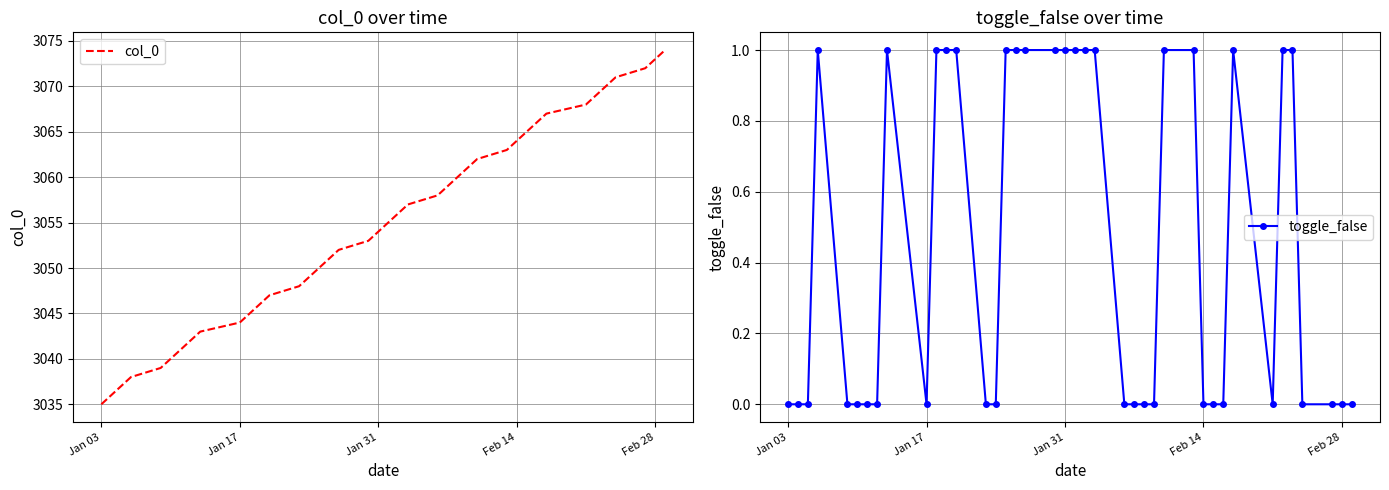

Reading left to right, extract all data points from this chart.

col_0: 3035	3036	3037	3038	3039	3040	3041	3042	3043	3044	3045	3046	3047	3048	3049	3050	3051	3052	3053	3054	3055	3056	3057	3058	3059	3060	3061	3062	3063	3064	3065	3066	3067	3068	3069	3070	3071	3072	3073	3074
toggle_false: 0	0	0	1	0	0	0	0	1	0	1	1	1	0	0	1	1	1	1	1	1	1	1	0	0	0	0	1	1	0	0	0	1	0	1	1	0	0	0	0